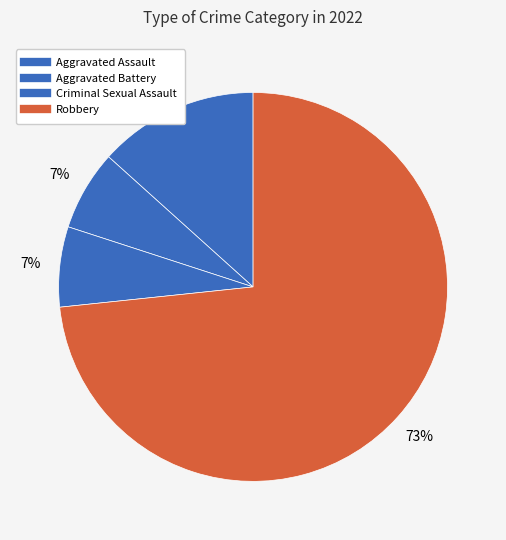

How many slices are in this pie chart?

4